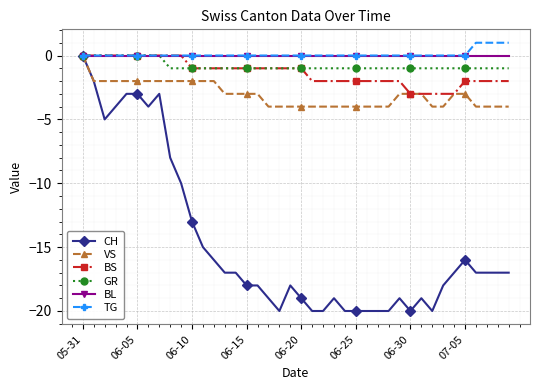

What is the value of the BS point at the 28th from the left?

-2